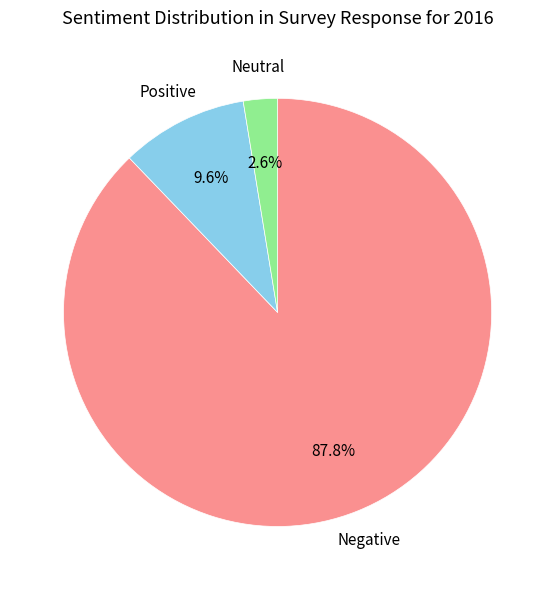

What portion of the pie excludes Positive?

90.4%